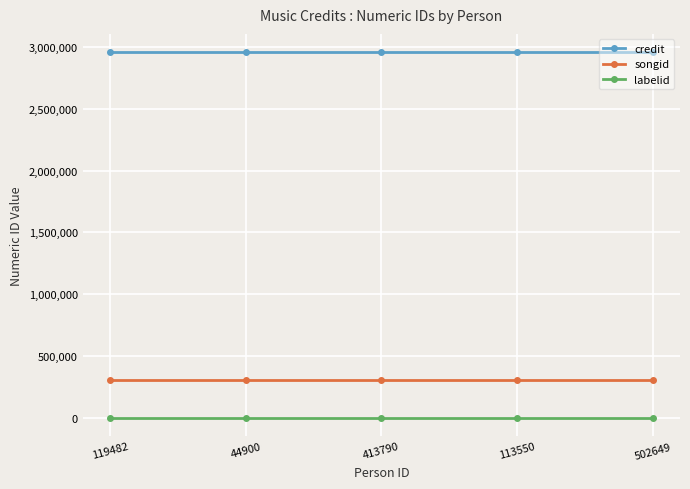

What are all the series names shown in the legend?

credit, songid, labelid